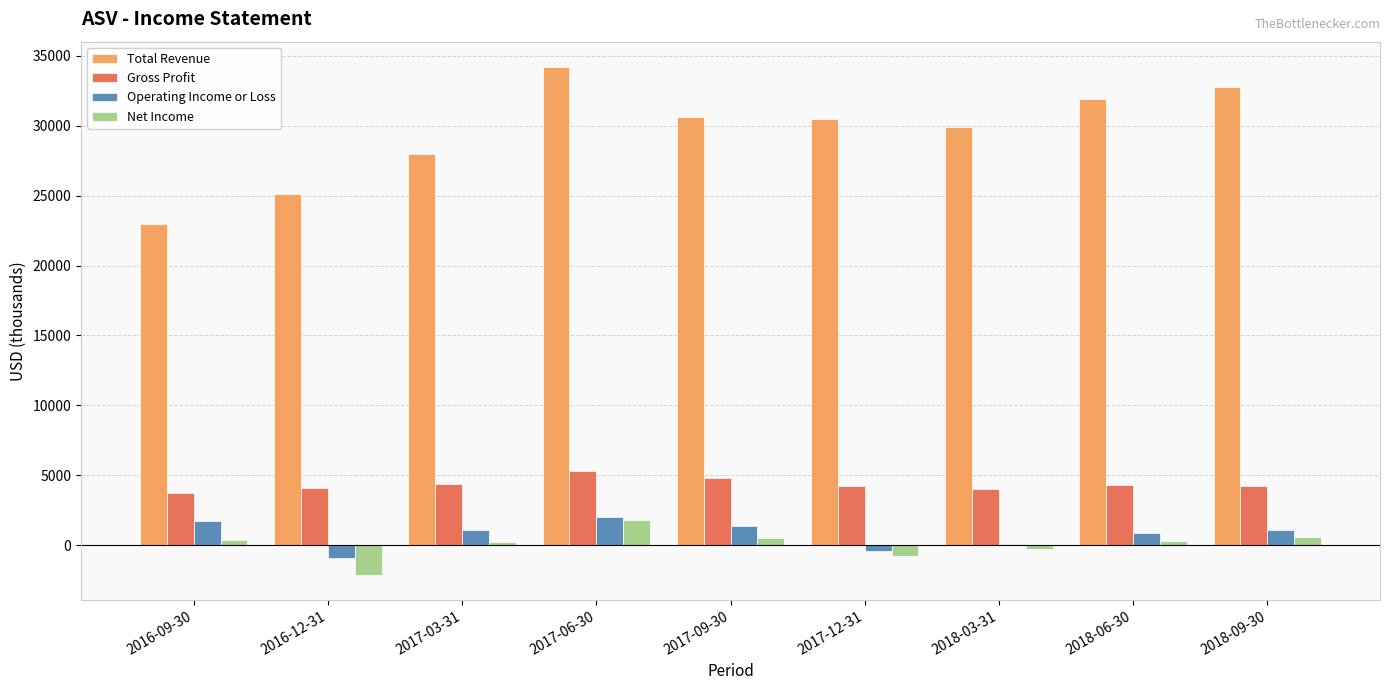

What is the sum of all Operating Income or Loss values?

7000